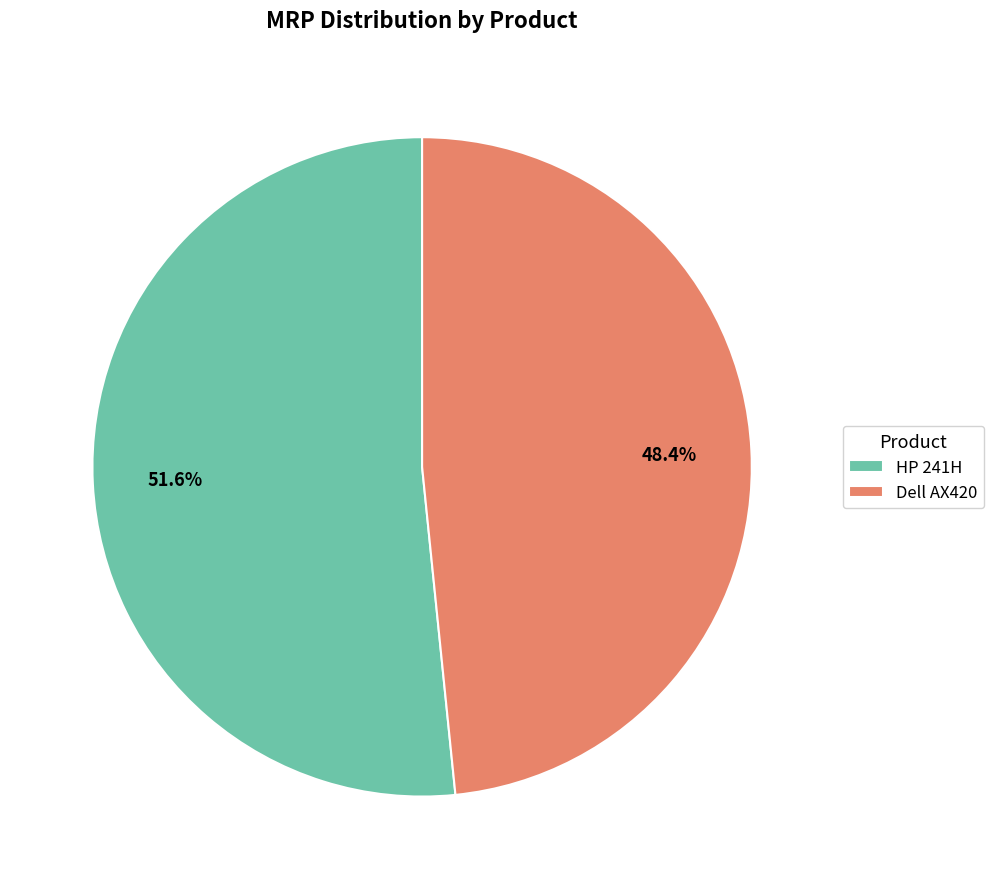

Approximately how many times larger is the value at HP 241H compared to Dell AX420?

1.1